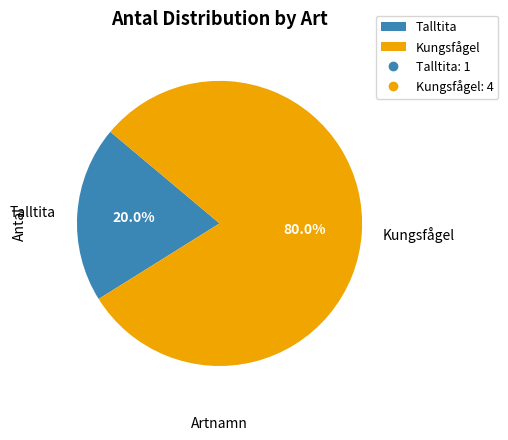

True or false: Kungsfågel accounts for 71% of the total.

False